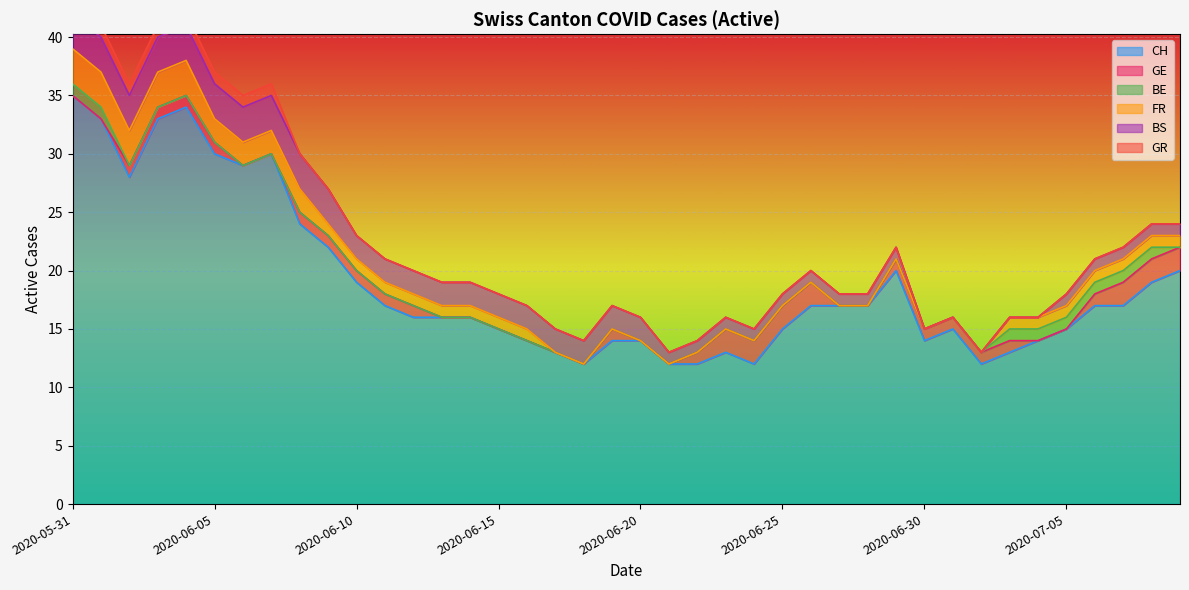

What is the maximum value for BE?

1